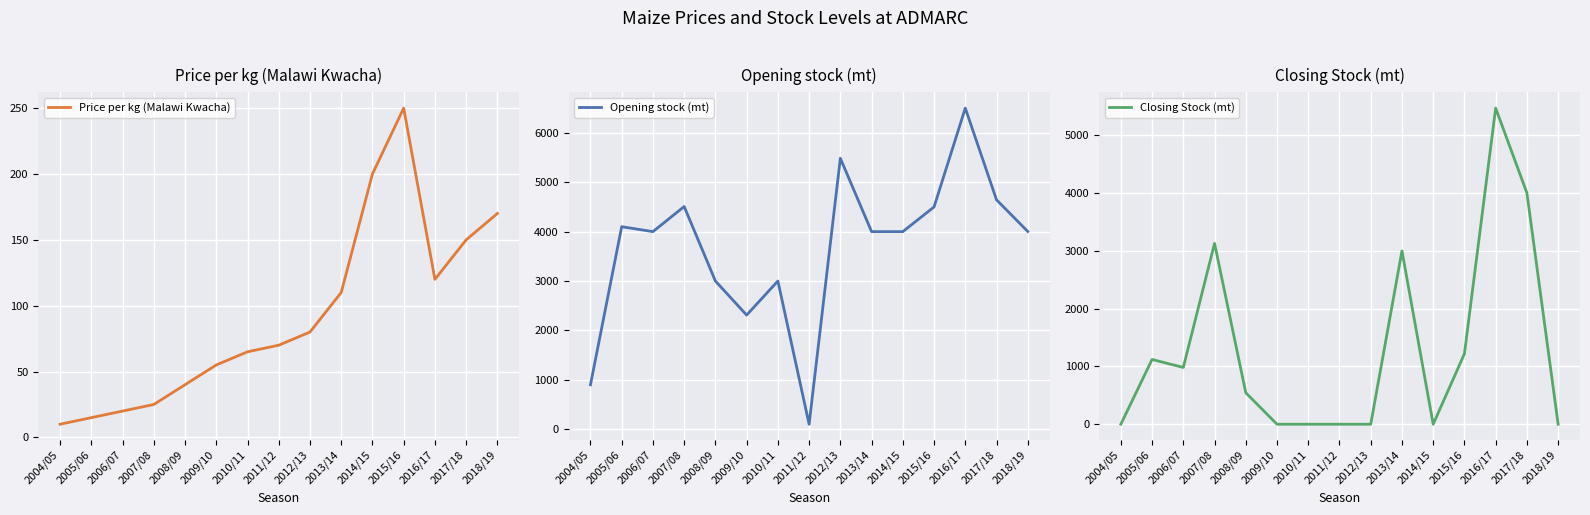

Is the value of Closing Stock (mt) at 2006/07 greater than the value of Price per kg (Malawi Kwacha) at 2009/10?

Yes